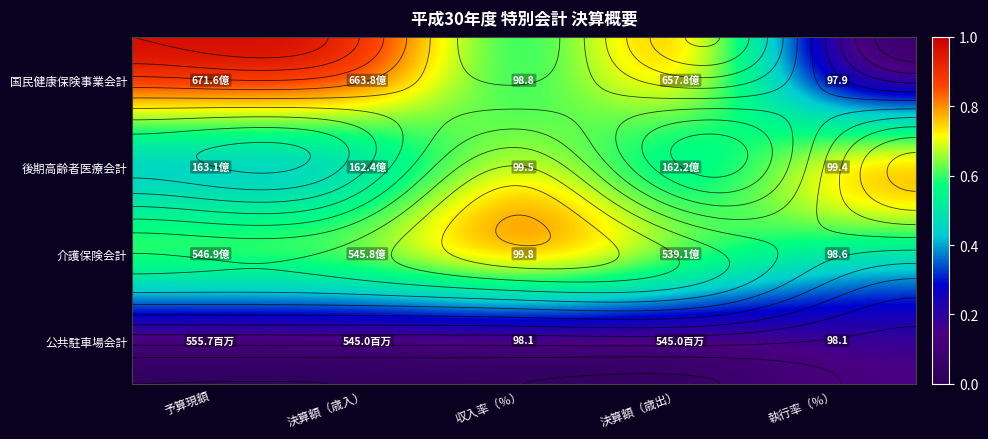

At which label does 後期高齢者医療会計 reach its minimum?

予算現額